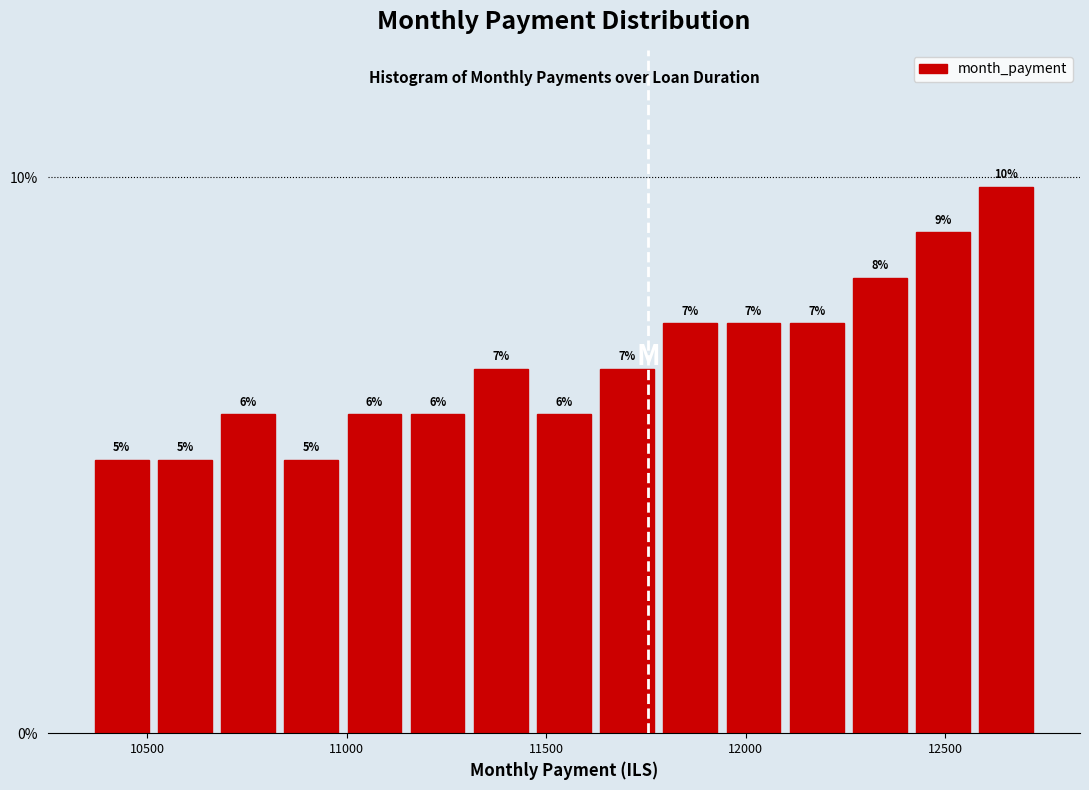

Around what value on the x-axis is the tallest bar? Give the approximate position of its centre, as read against the axis.

12650